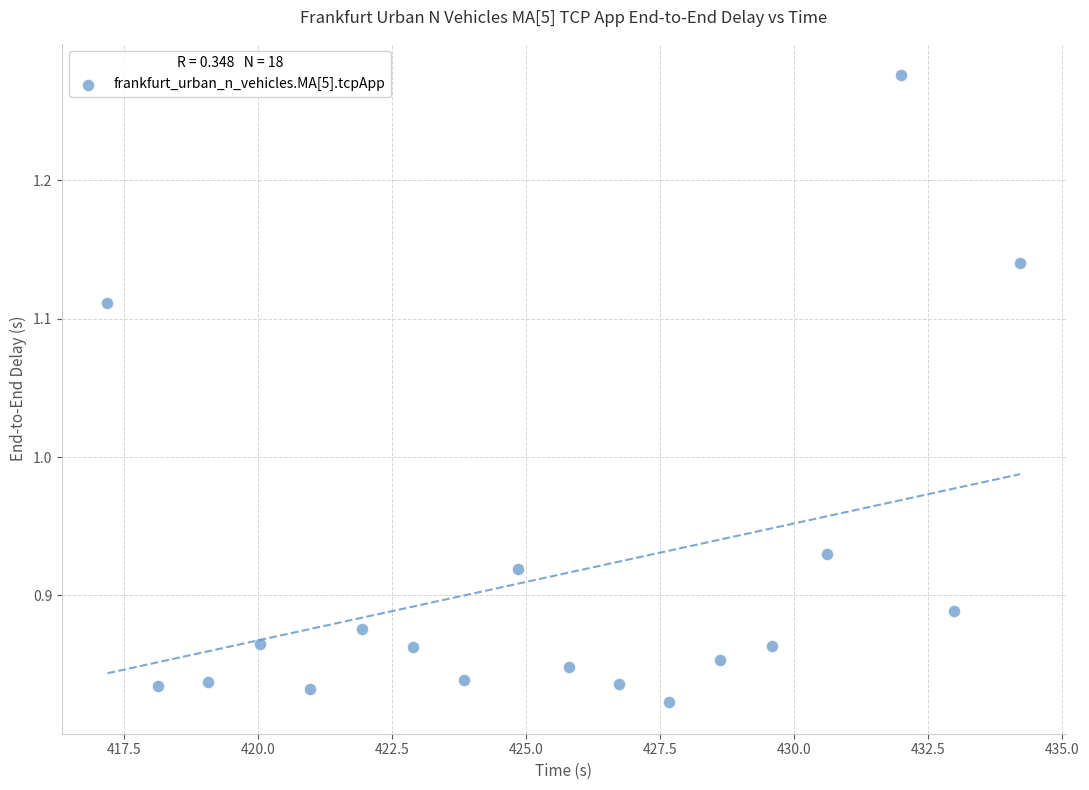

What is the range of X values (max minus min)?

17.0